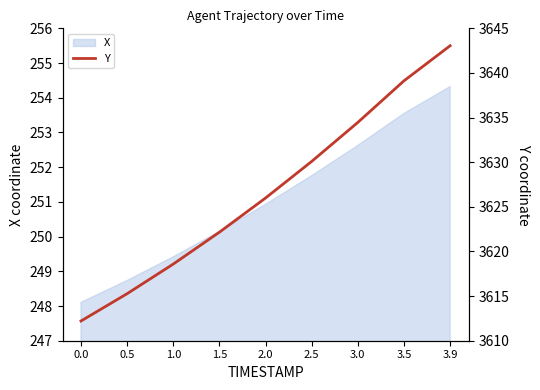

The chart shows a value of 3643.1 at 3.9. True or false?

True